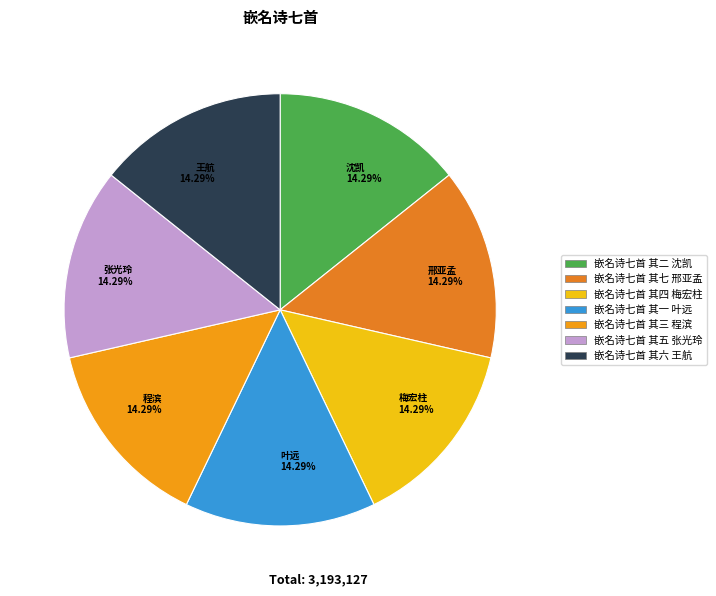

What is the ratio of the value at 程滨 14.29% to the value at 沈凯 14.29%?

1.0